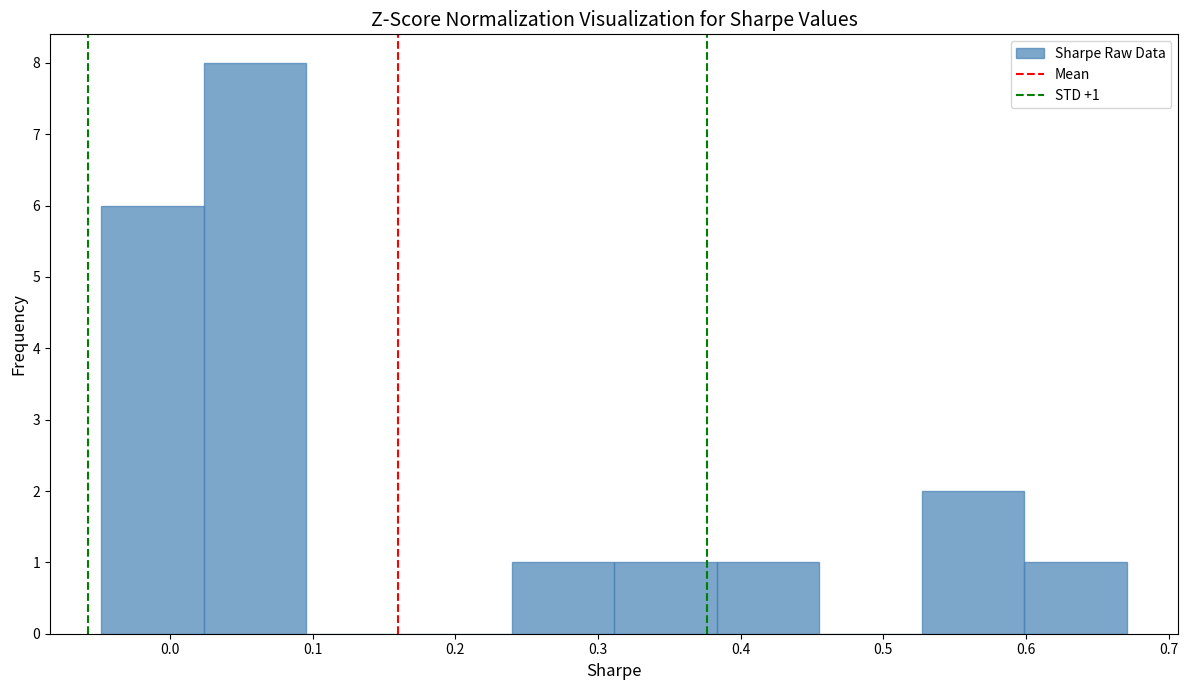

Over which range of the x-axis is the bar tallest?

0.02 to 0.10